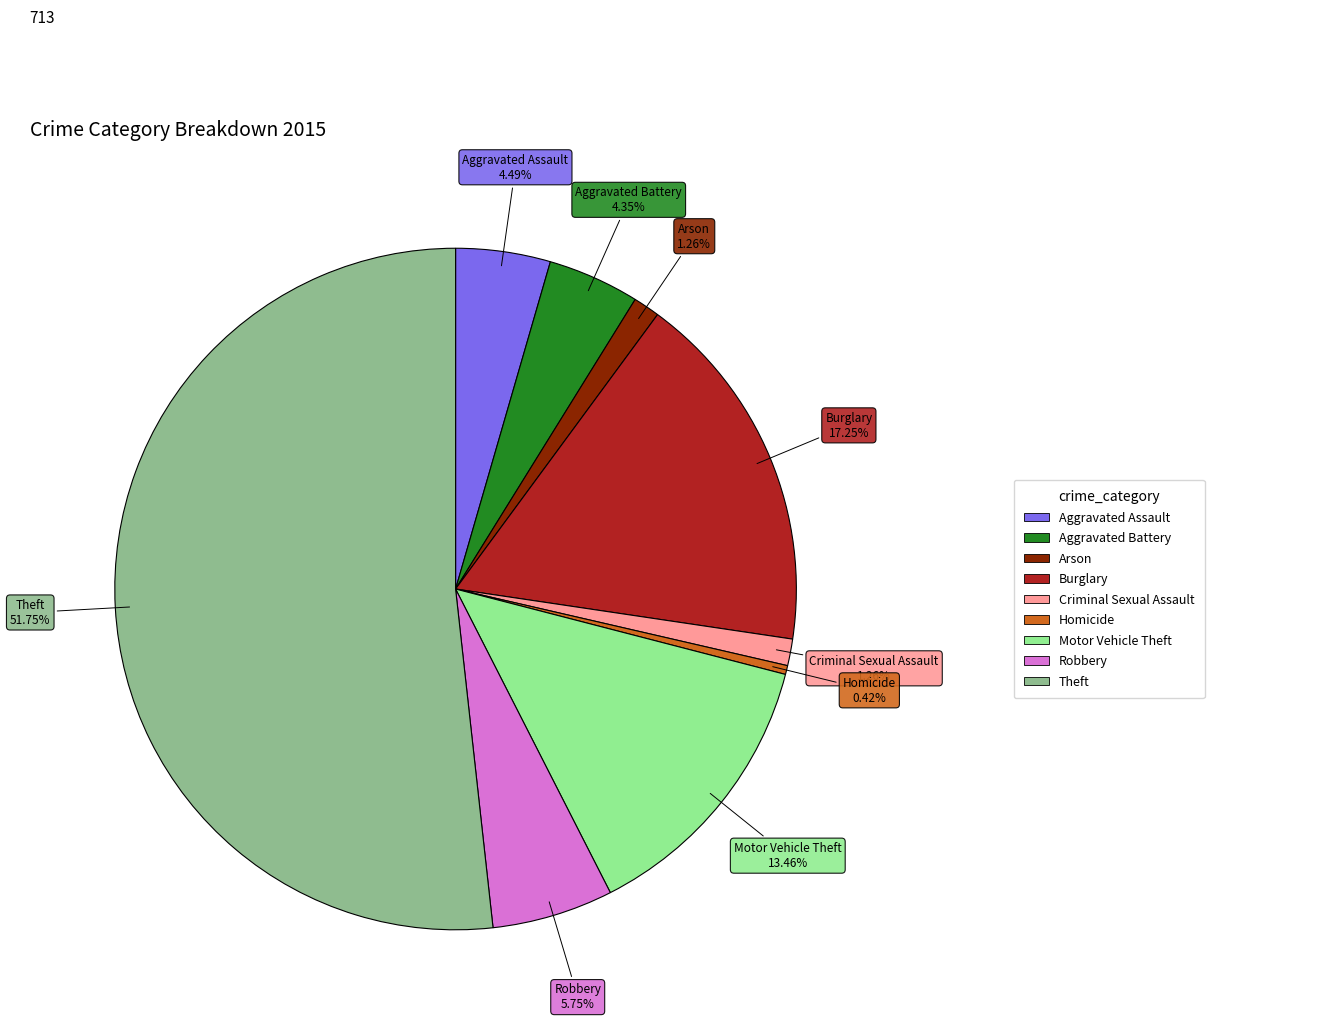

Is there a majority slice in this chart?

Yes